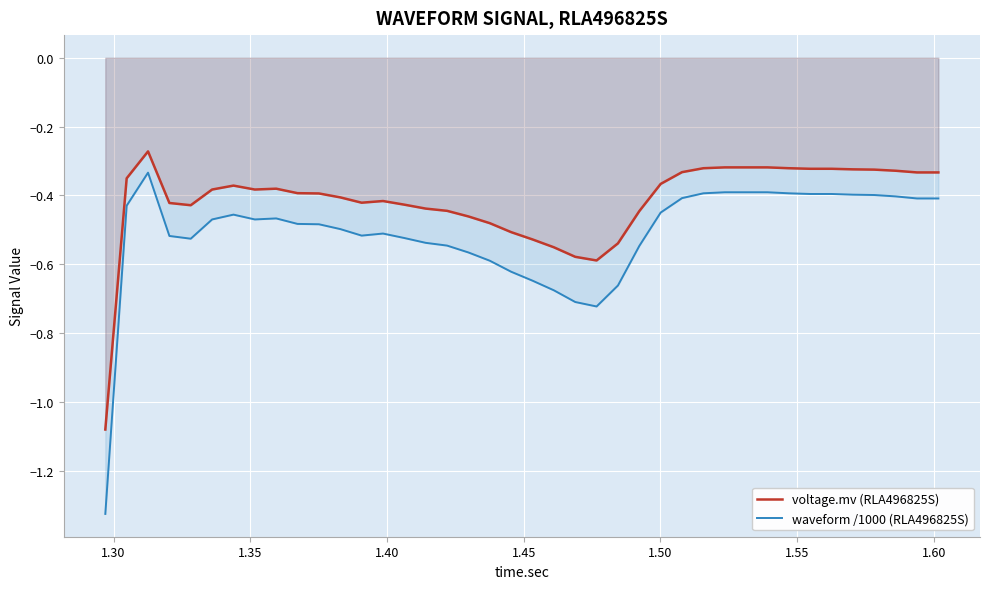

What are all the series names shown in the legend?

voltage.mv (RLA496825S), waveform /1000 (RLA496825S)